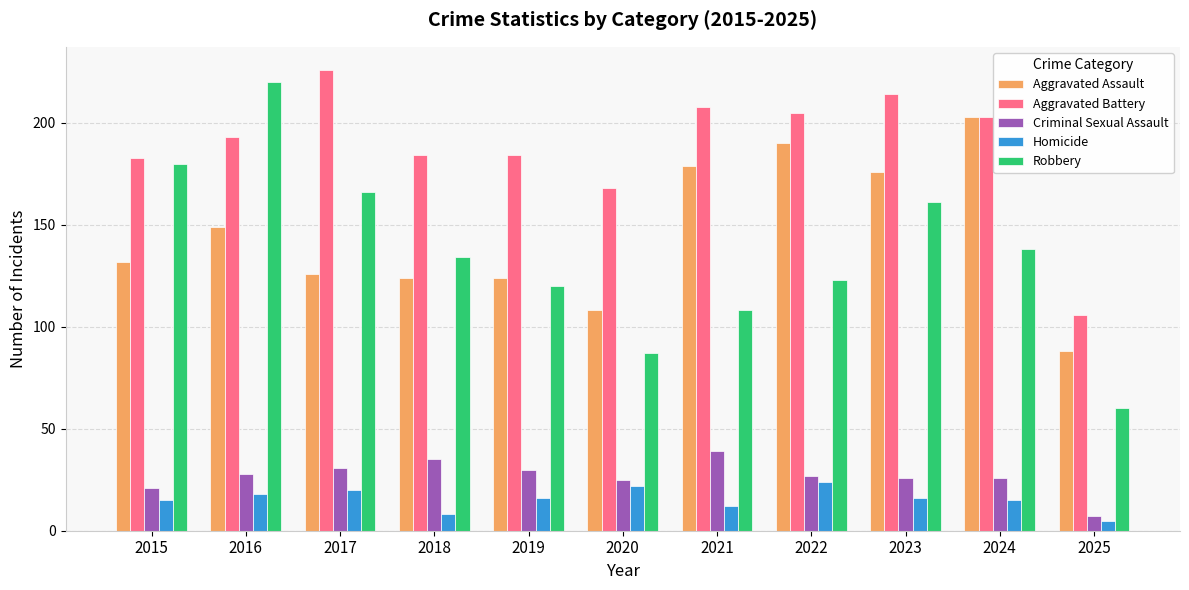

Reading left to right, what are all the values shown in this chart?

Aggravated Assault: 132	149	126	124	124	108	179	190	176	203	88
Aggravated Battery: 183	193	226	184	184	168	208	205	214	203	106
Criminal Sexual Assault: 21	28	31	35	30	25	39	27	26	26	7
Homicide: 15	18	20	8	16	22	12	24	16	15	5
Robbery: 180	220	166	134	120	87	108	123	161	138	60